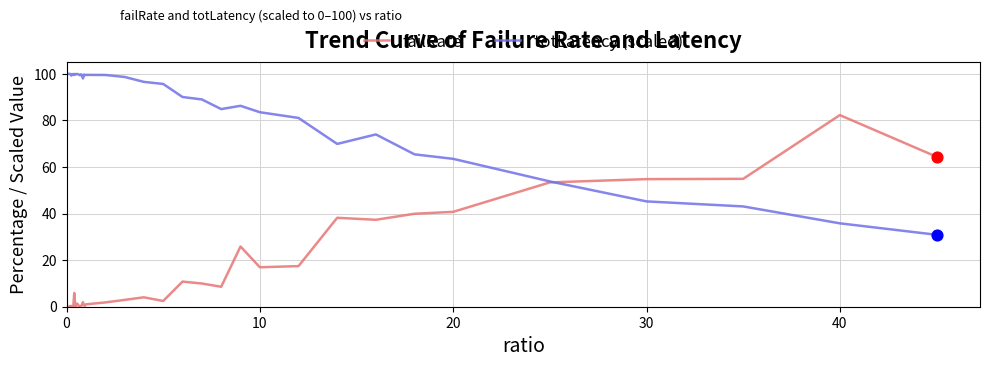

List the series in order of their overall mean, lowest first.

failRate, totLatency (scaled)